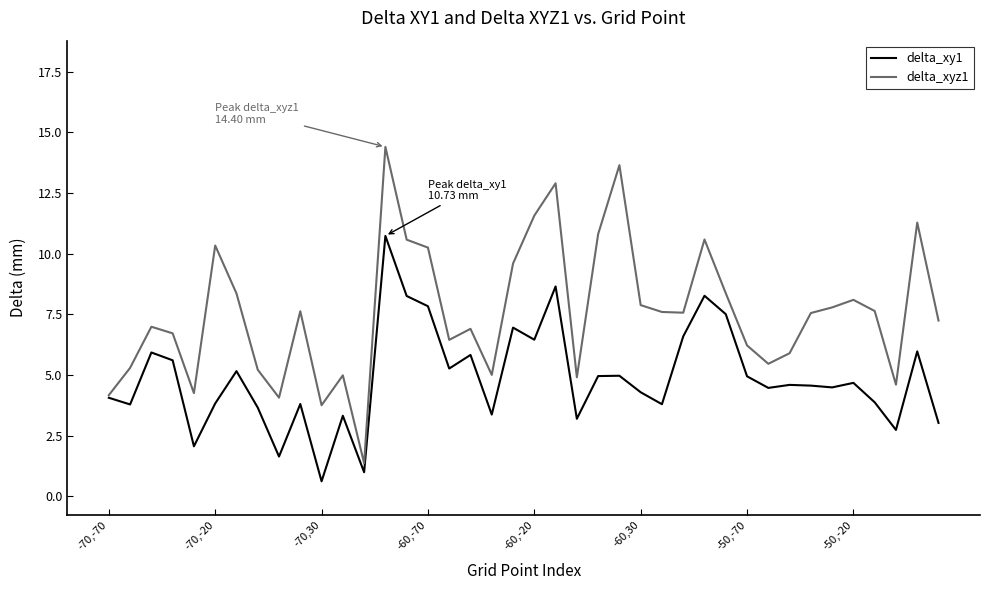

What is the minimum value shown in the chart?

0.6